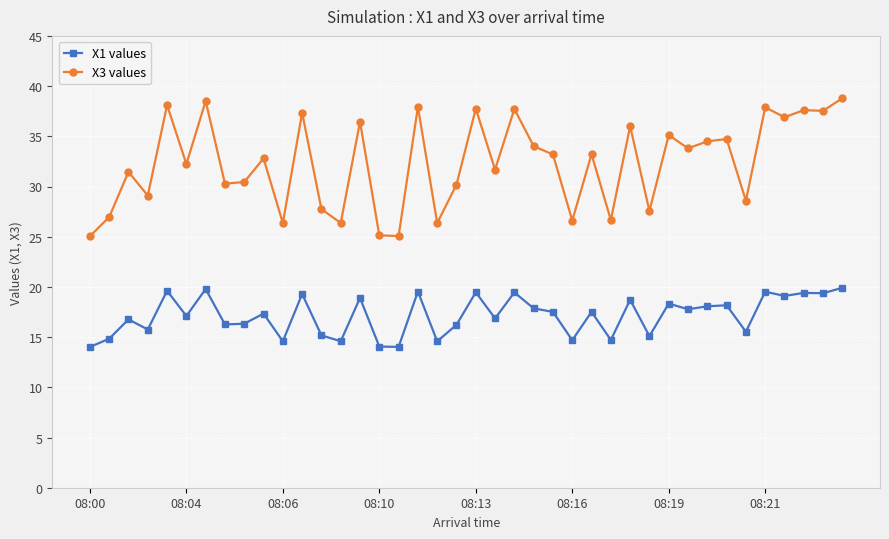

What is the difference between the maximum and second lowest values in the X3 values series?

13.7